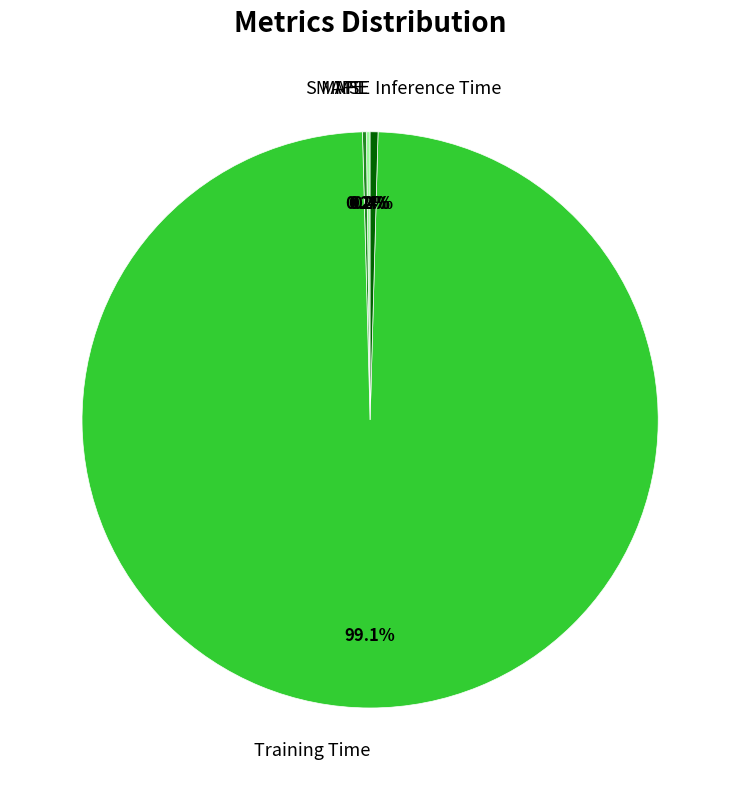

What is the largest slice in the pie chart?

Training Time